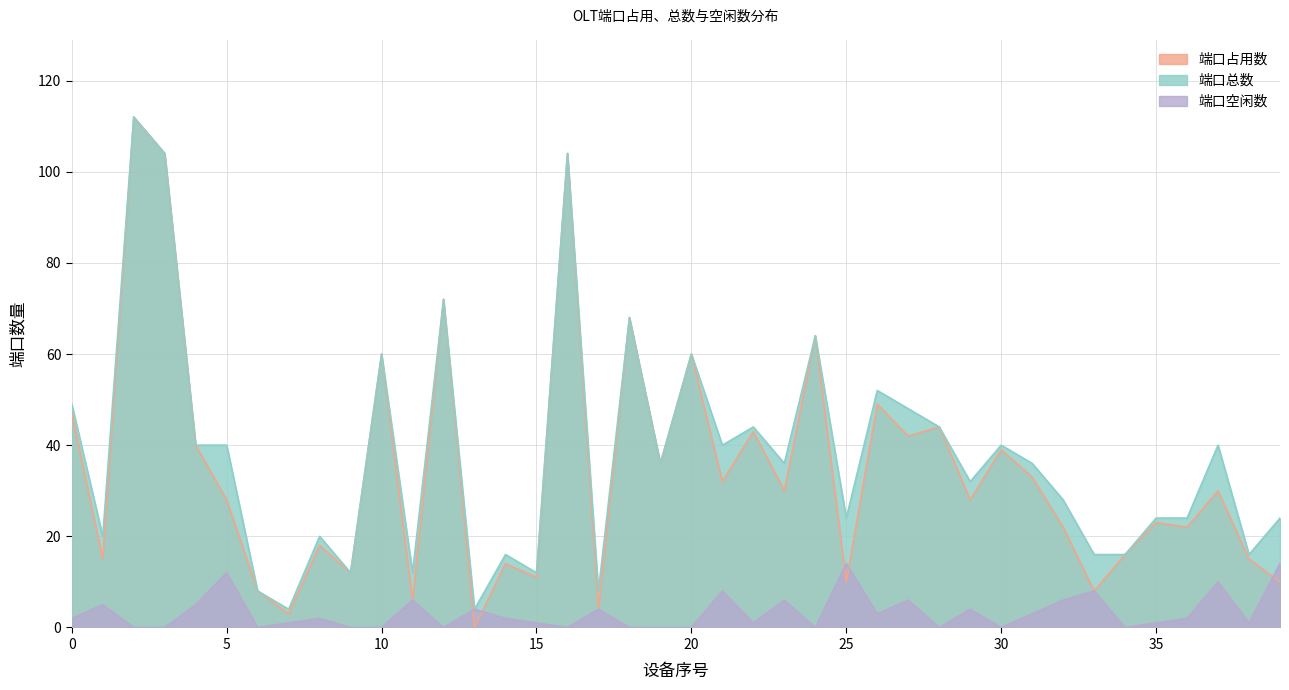

True or false: 端口总数 and 端口空闲数 intersect in this chart.

False